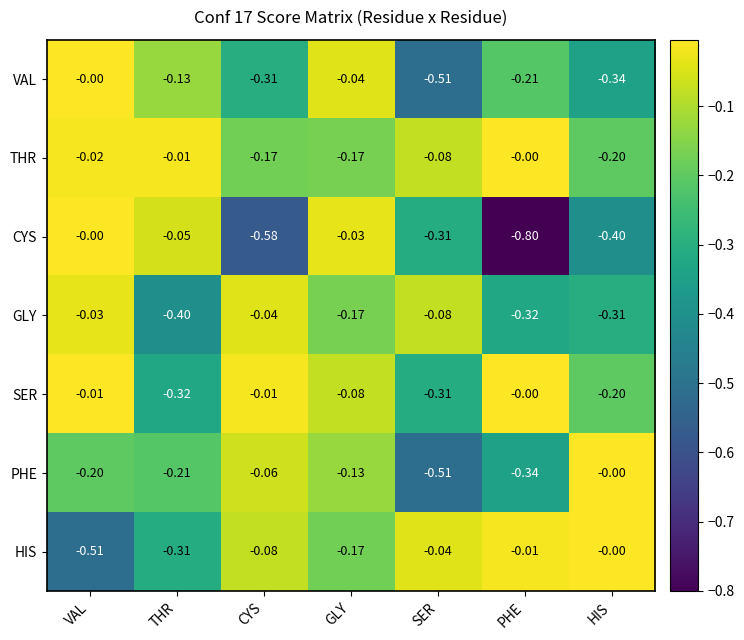

What is the spread (max minus min) of values at SER?

0.5